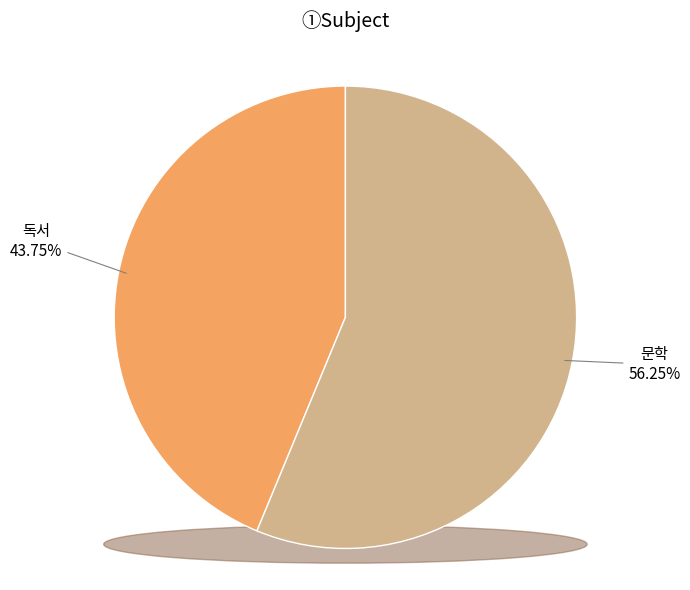

To the nearest percent, what is the difference between the largest and smallest slice percentages?

12%